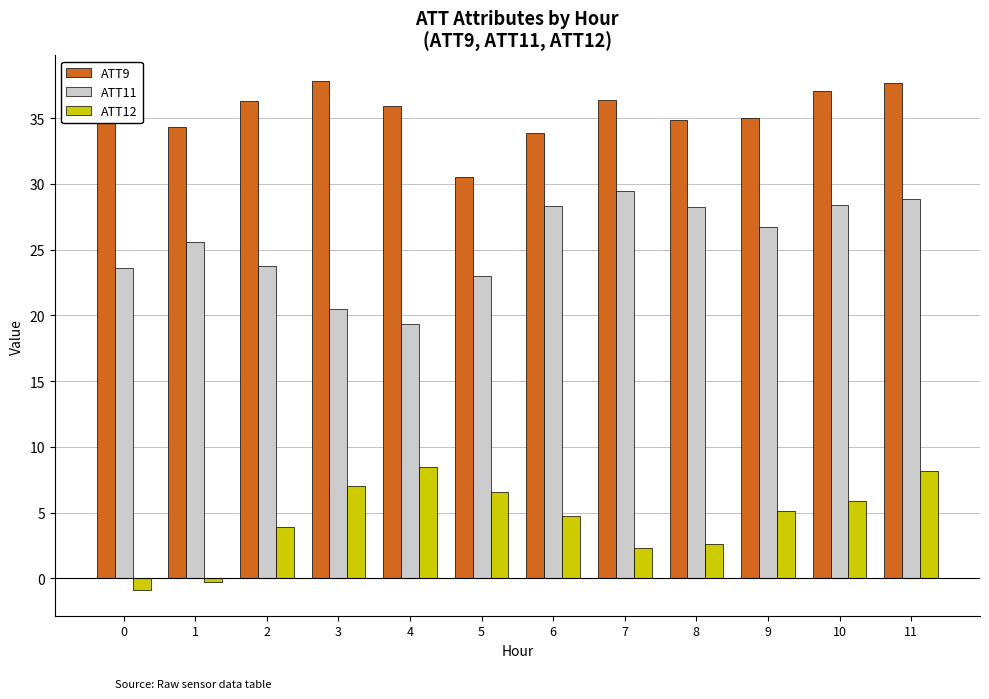

Rank the series at 5 from highest to lowest value.

ATT9, ATT11, ATT12